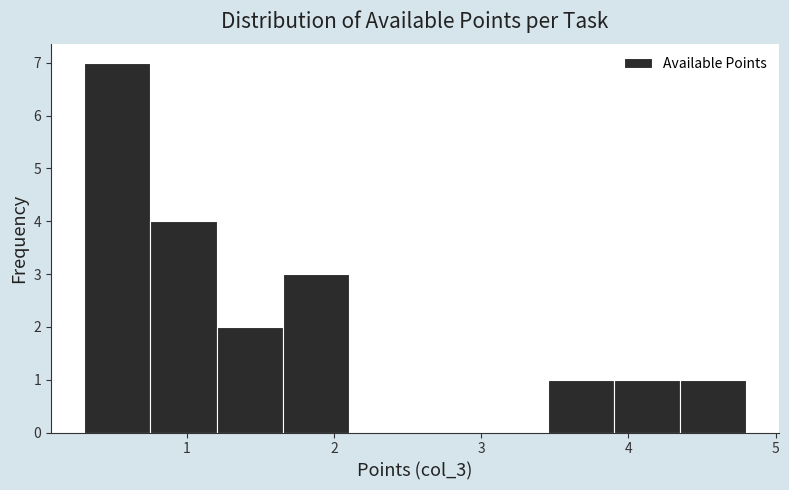

How tall is the bar that spans 3.45 to 3.90 on the x-axis? Neither the bar edges nor the heights are printed on the chart, so give them approximately, as read against the axes.

1